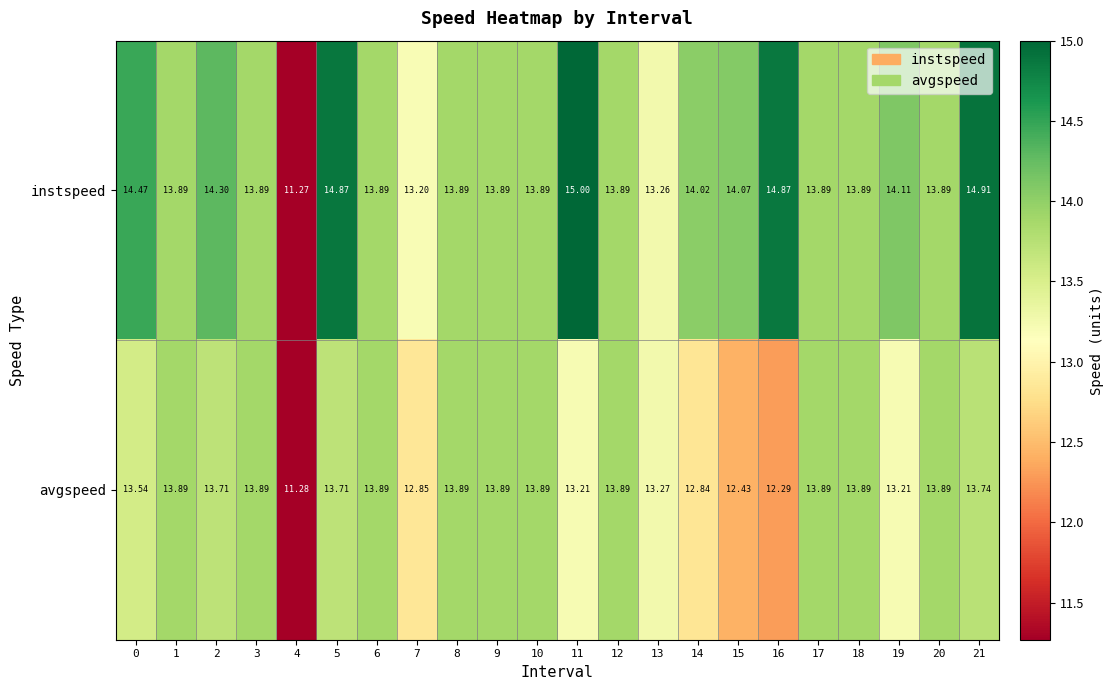

List the series in order of their overall mean, highest first.

instspeed, avgspeed